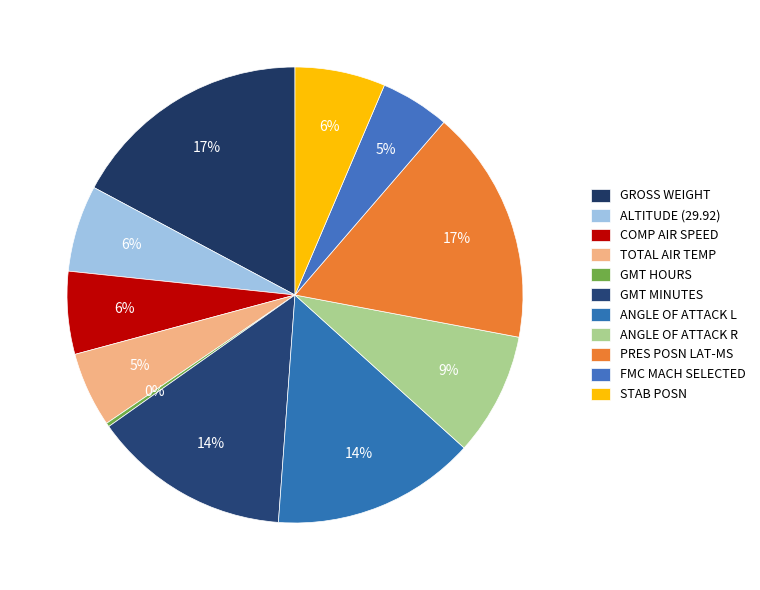

How many segments does this pie chart have?

11